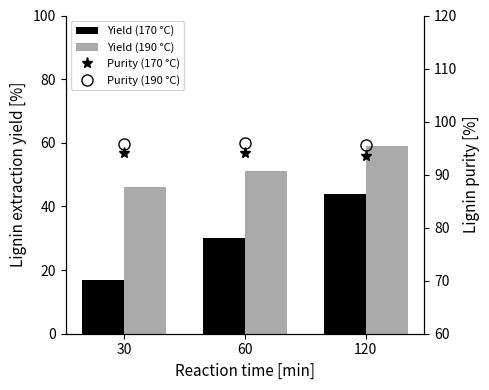

Which series has the largest total across all categories?

Purity (190 °C)